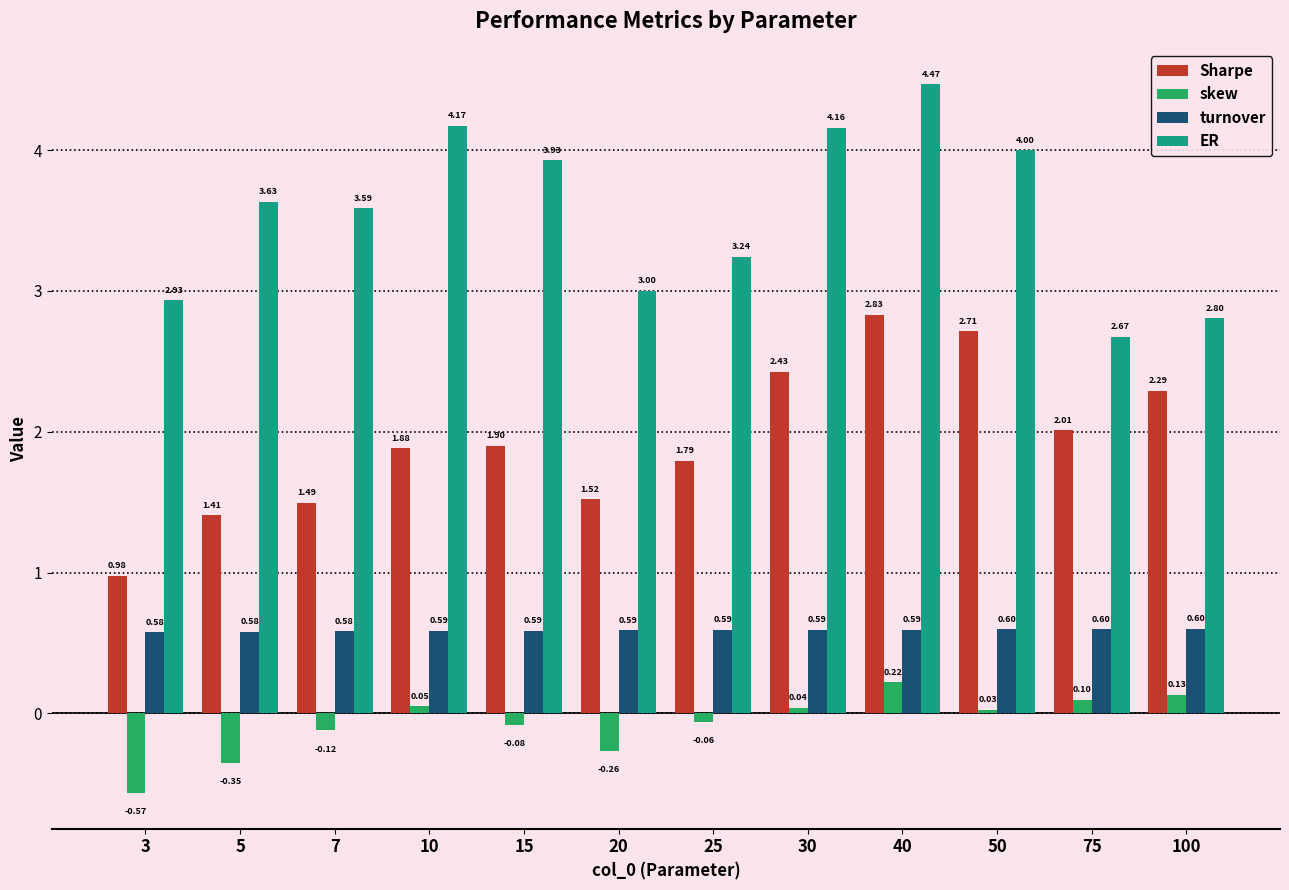

What is the average value of the turnover series?

0.6